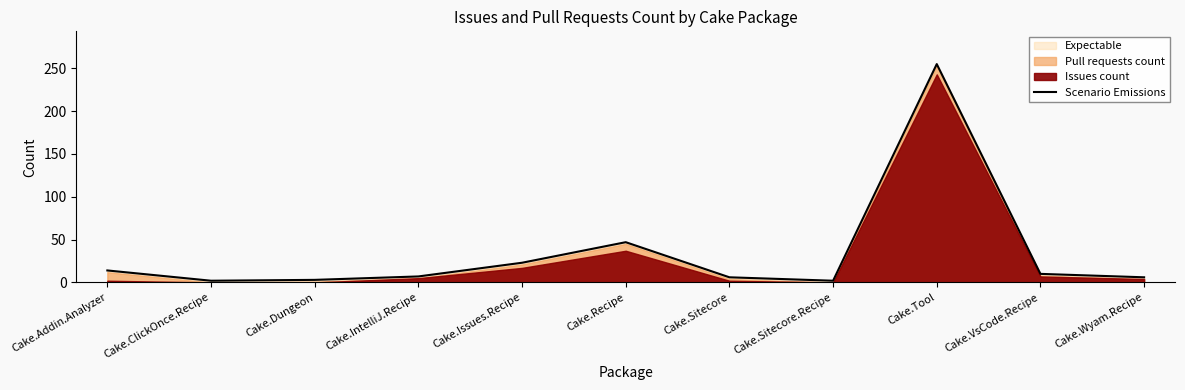

True or false: there are more than 1 points higher than both neighbors.

True